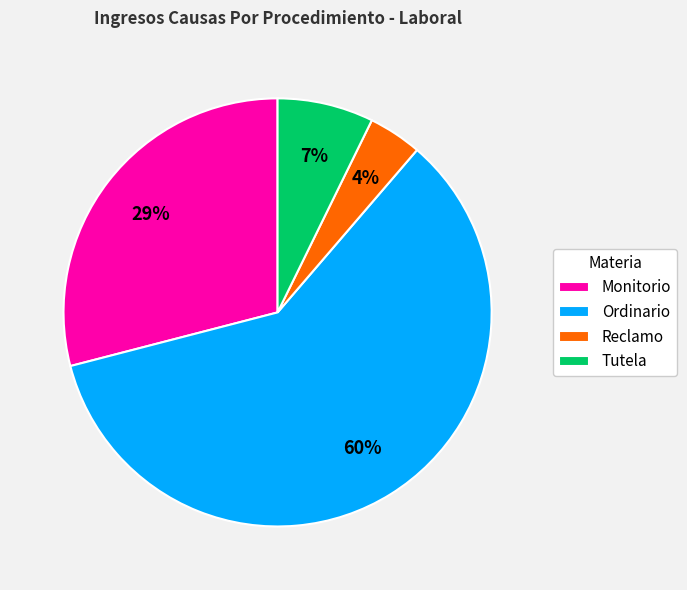

Count the number of slices in the pie.

4